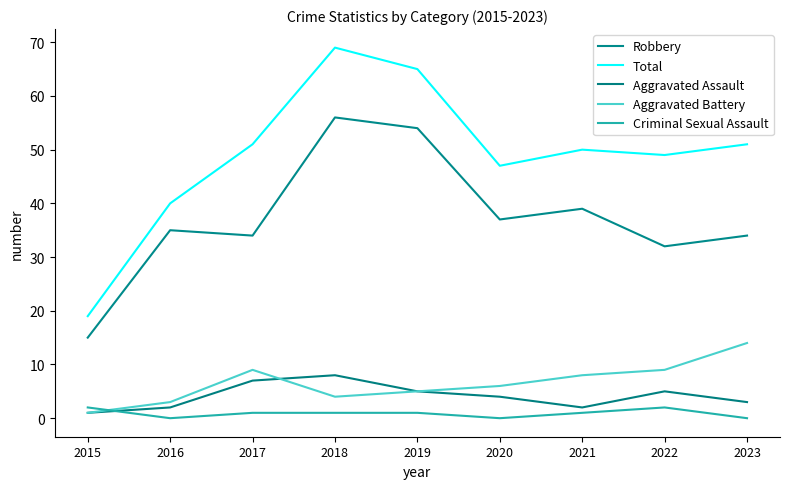

What are all the series names shown in the legend?

Robbery, Total, Aggravated Assault, Aggravated Battery, Criminal Sexual Assault